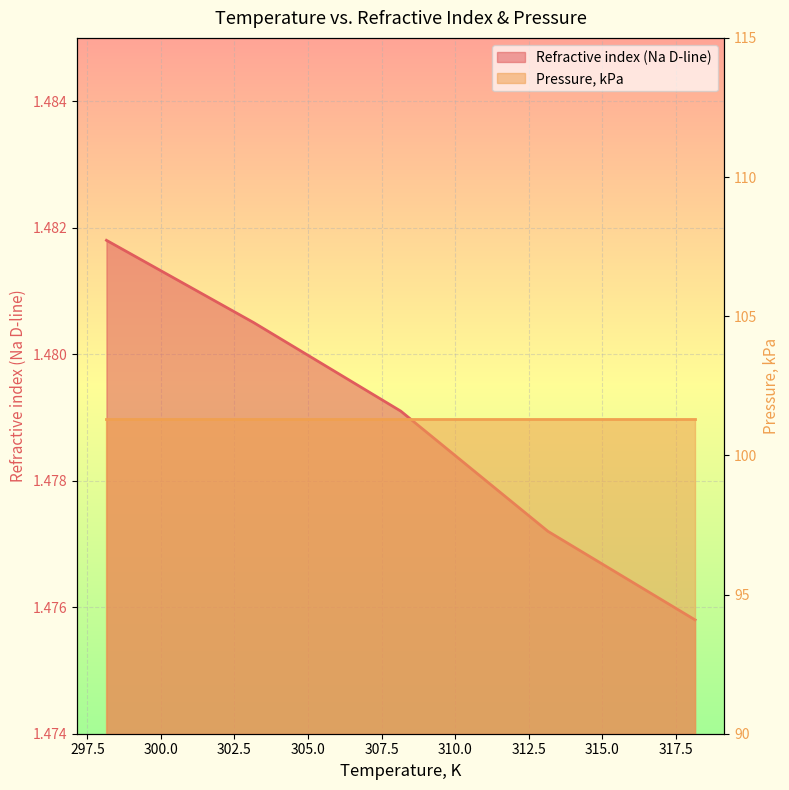

What is the label of the 1st point from the right?

318.15